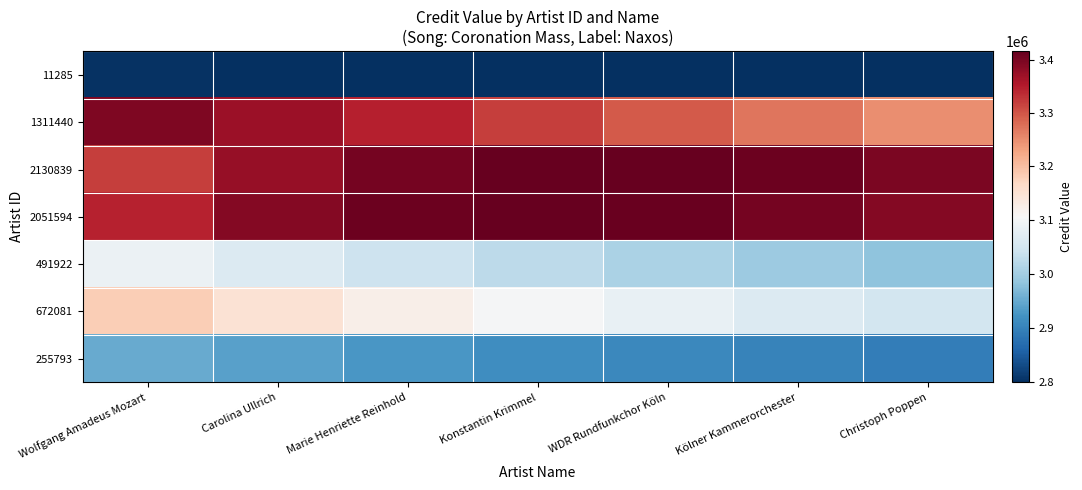

Reading left to right, transcribe all the data shown in this chart.

11285: Wolfgang Amadeus Mozart=2801746.0	Carolina Ullrich=2801108.9	Marie Henriette Reinhold=2800578.0	Konstantin Krimmel=2800128.7	WDR Rundfunkchor Köln=2799743.7	Kölner Kammerorchester=2799409.9	Christoph Poppen=2799117.9
1311440: Wolfgang Amadeus Mozart=3395019.4	Carolina Ullrich=3371814.3	Marie Henriette Reinhold=3346200.9	Konstantin Krimmel=3320268.1	WDR Rundfunkchor Köln=3295078.1	Kölner Kammerorchester=3271141.2	Christoph Poppen=3248669.4
2130839: Wolfgang Amadeus Mozart=3320913.7	Carolina Ullrich=3374582.4	Marie Henriette Reinhold=3402798.4	Konstantin Krimmel=3414341.9	WDR Rundfunkchor Köln=3415052.0	Kölner Kammerorchester=3408794.6	Christoph Poppen=3398133.9
2051594: Wolfgang Amadeus Mozart=3345379.3	Carolina Ullrich=3389090.5	Marie Henriette Reinhold=3409812.0	Konstantin Krimmel=3415773.6	WDR Rundfunkchor Köln=3412345.7	Kölner Kammerorchester=3403029.4	Christoph Poppen=3390114.5
491922: Wolfgang Amadeus Mozart=3088073.8	Carolina Ullrich=3063308.3	Marie Henriette Reinhold=3042258.0	Konstantin Krimmel=3024176.6	WDR Rundfunkchor Köln=3008496.0	Kölner Kammerorchester=2994779.4	Christoph Poppen=2982687.0
672081: Wolfgang Amadeus Mozart=3181414.9	Carolina Ullrich=3151018.6	Marie Henriette Reinhold=3124667.8	Konstantin Krimmel=3101700.2	WDR Rundfunkchor Köln=3081558.7	Kölner Kammerorchester=3063785.4	Christoph Poppen=3048007.1
255793: Wolfgang Amadeus Mozart=2951871.8	Carolina Ullrich=2937858.6	Marie Henriette Reinhold=2926121.5	Konstantin Krimmel=2916151.3	WDR Rundfunkchor Köln=2907579.4	Kölner Kammerorchester=2900132.4	Christoph Poppen=2893603.3